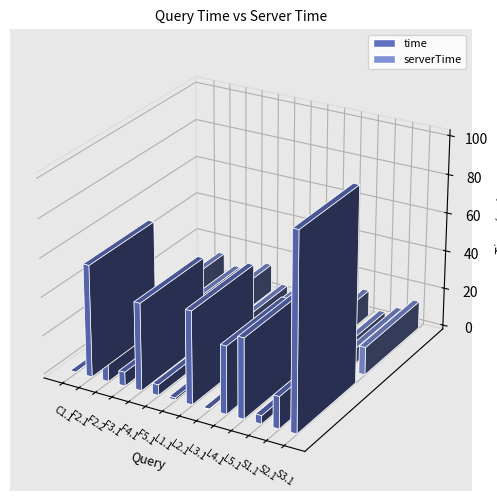

Between F2.1 and L4.1, which series saw the biggest shift?

time